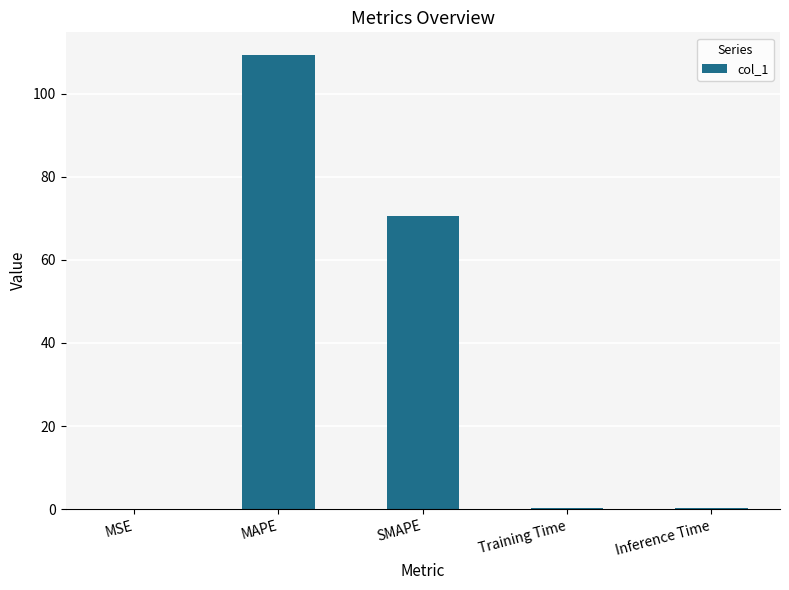

True or false: the data shows 70.7 at SMAPE.

True